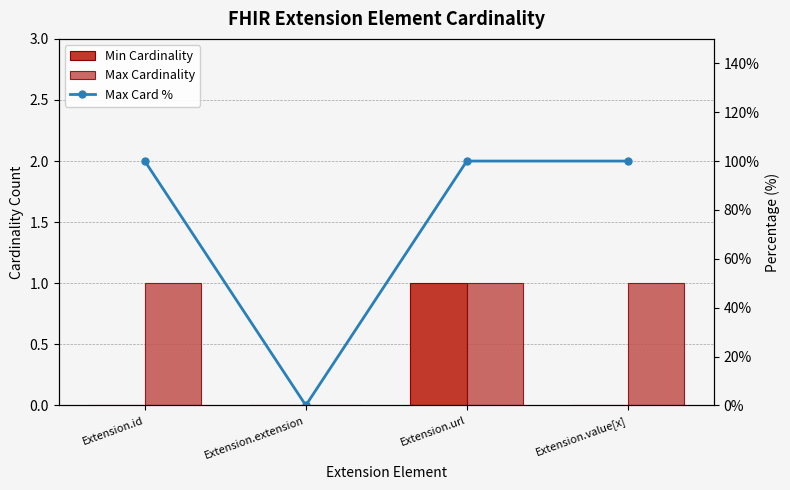

Which series changed the most between Extension.extension and Extension.url?

Max Card %